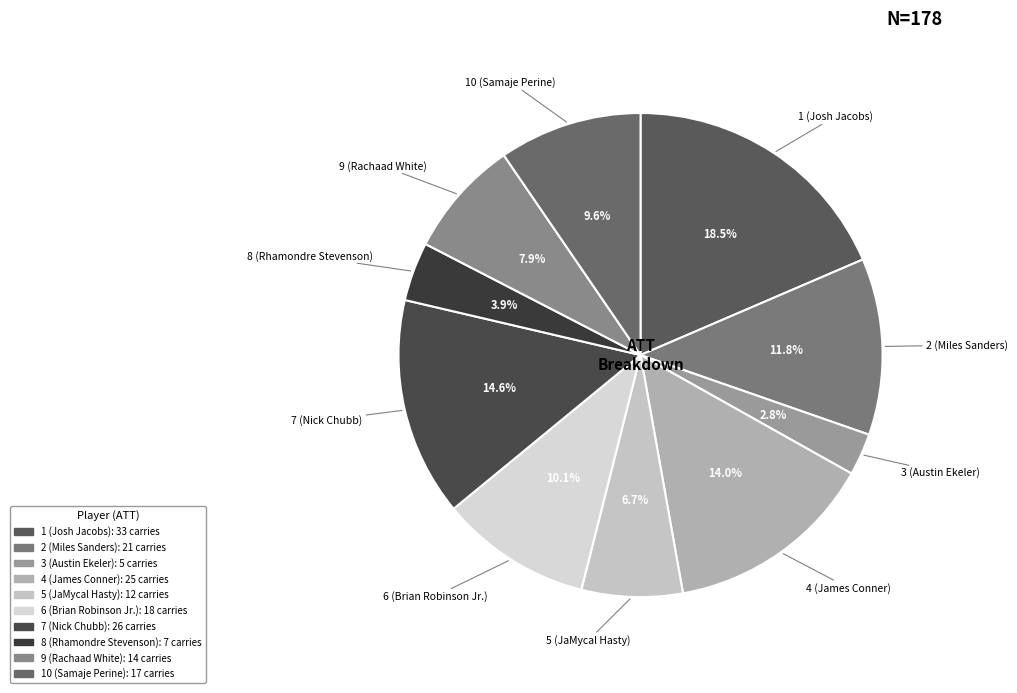

Does 4 (James Conner) account for over 50% of the chart?

No